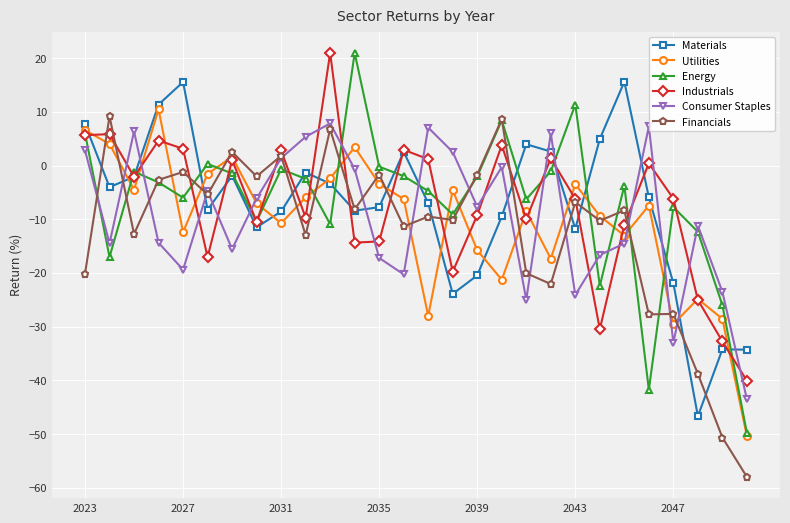

What is the highest value of the Industrials series?

20.9